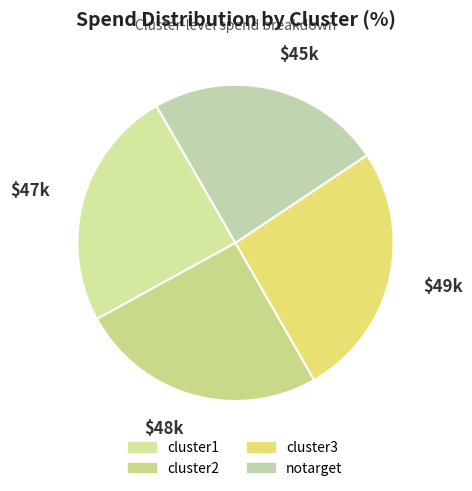

What is the total percentage of notarget and cluster1?

48.6%